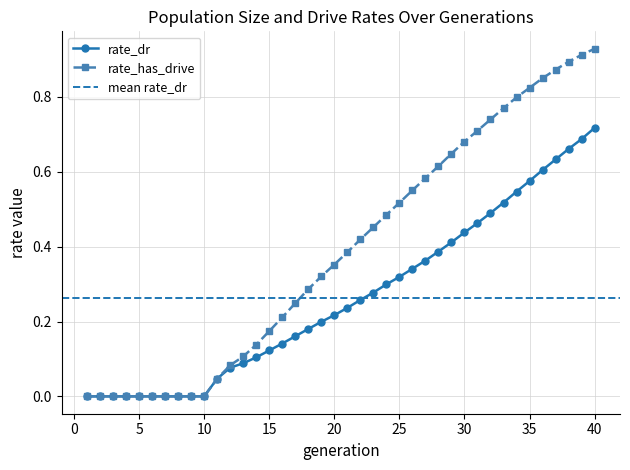

True or false: rate_has_drive has more than 0 interior local peaks.

False